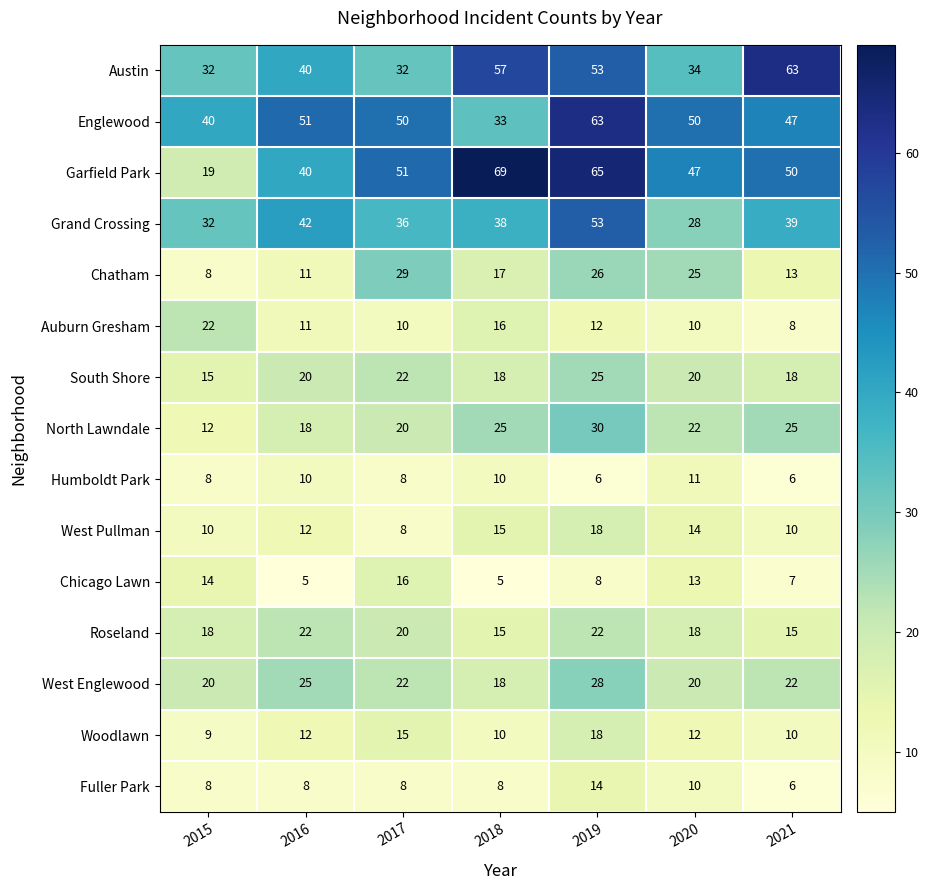

The value of Fuller Park at 2016 is 8. True or false?

True